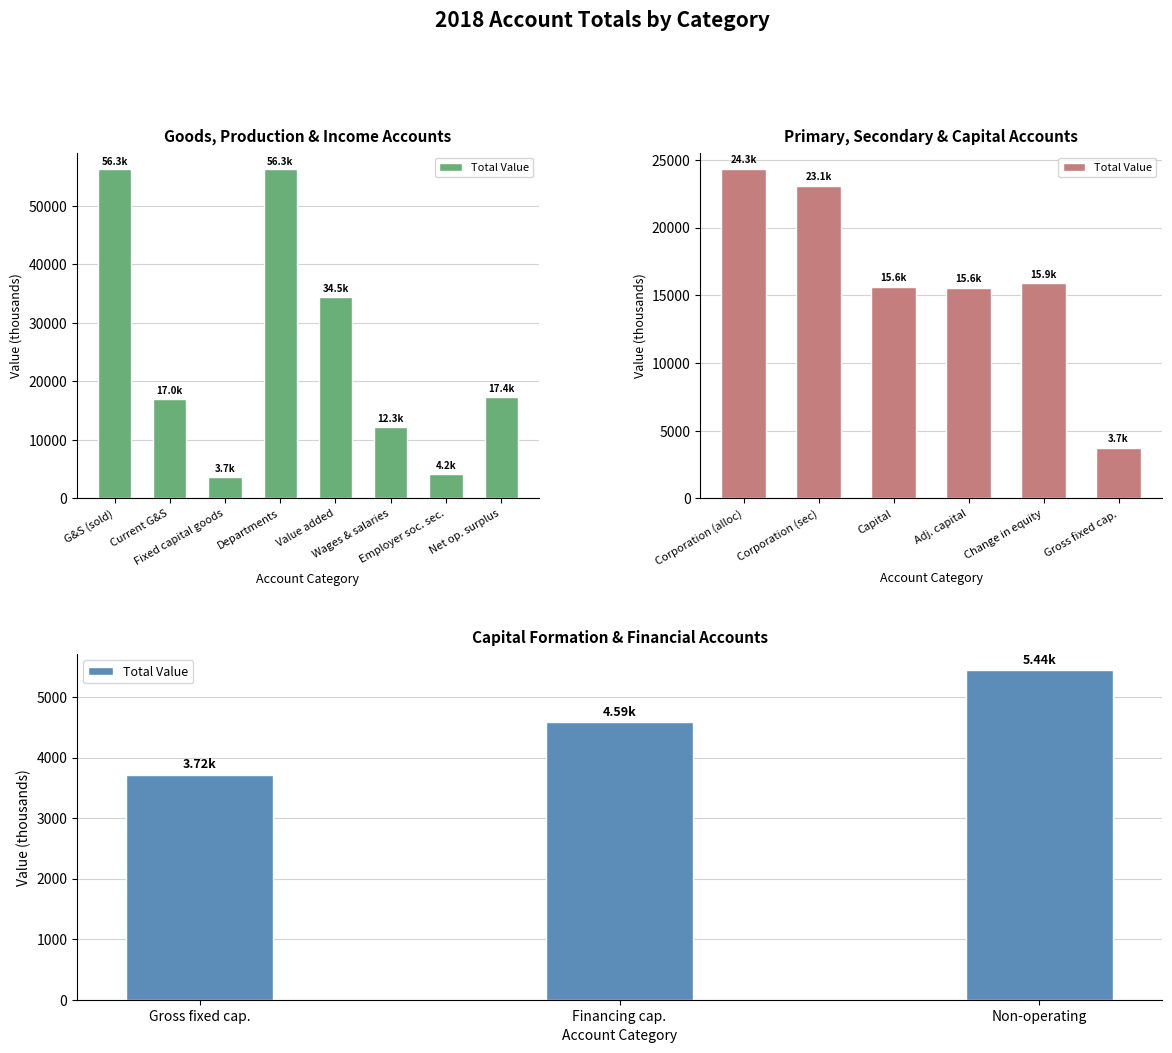

What is the smallest value displayed?

3717.8